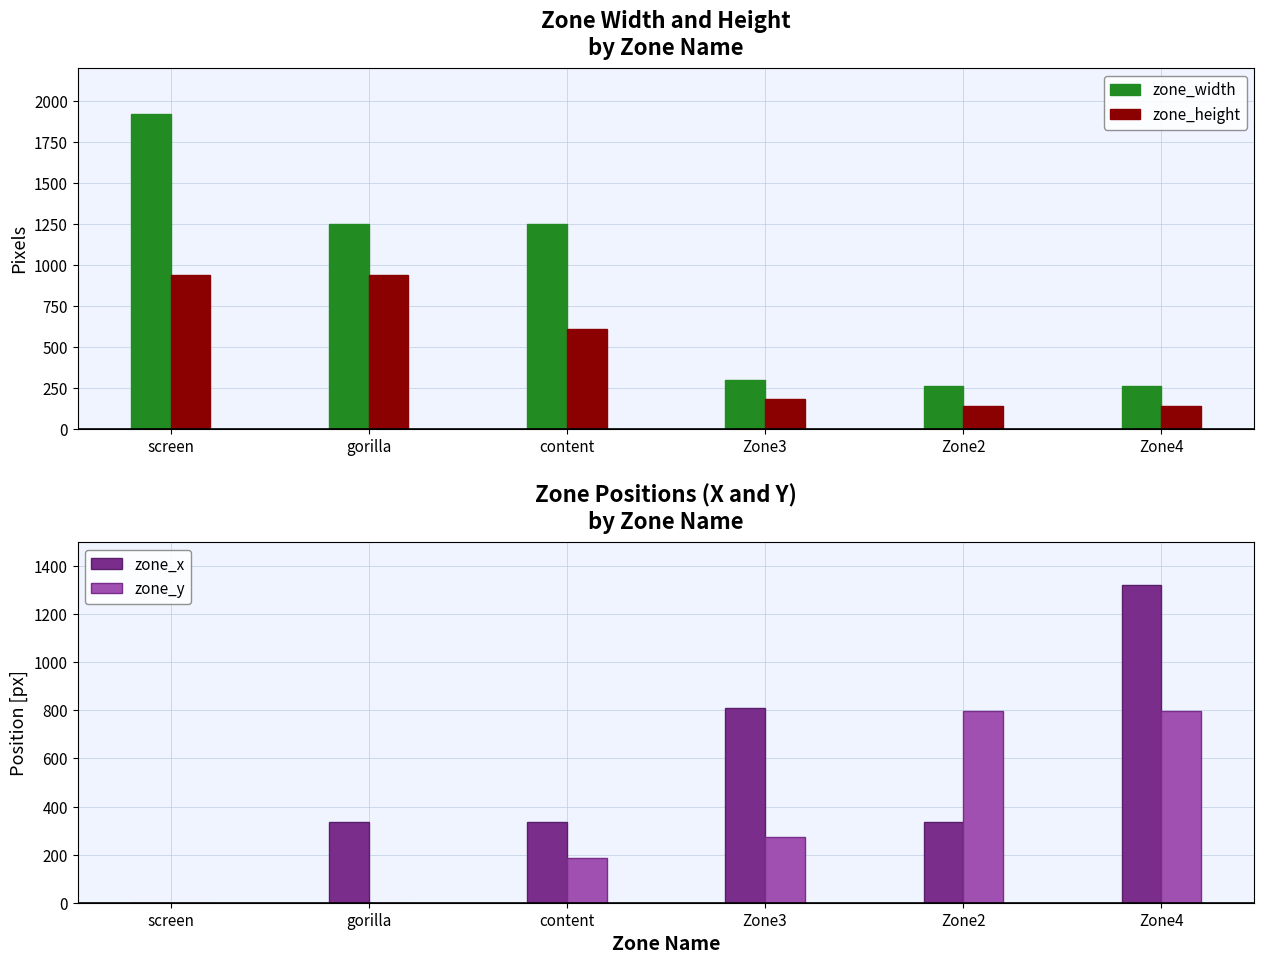

What is the label of the 4th bar from the right?

content